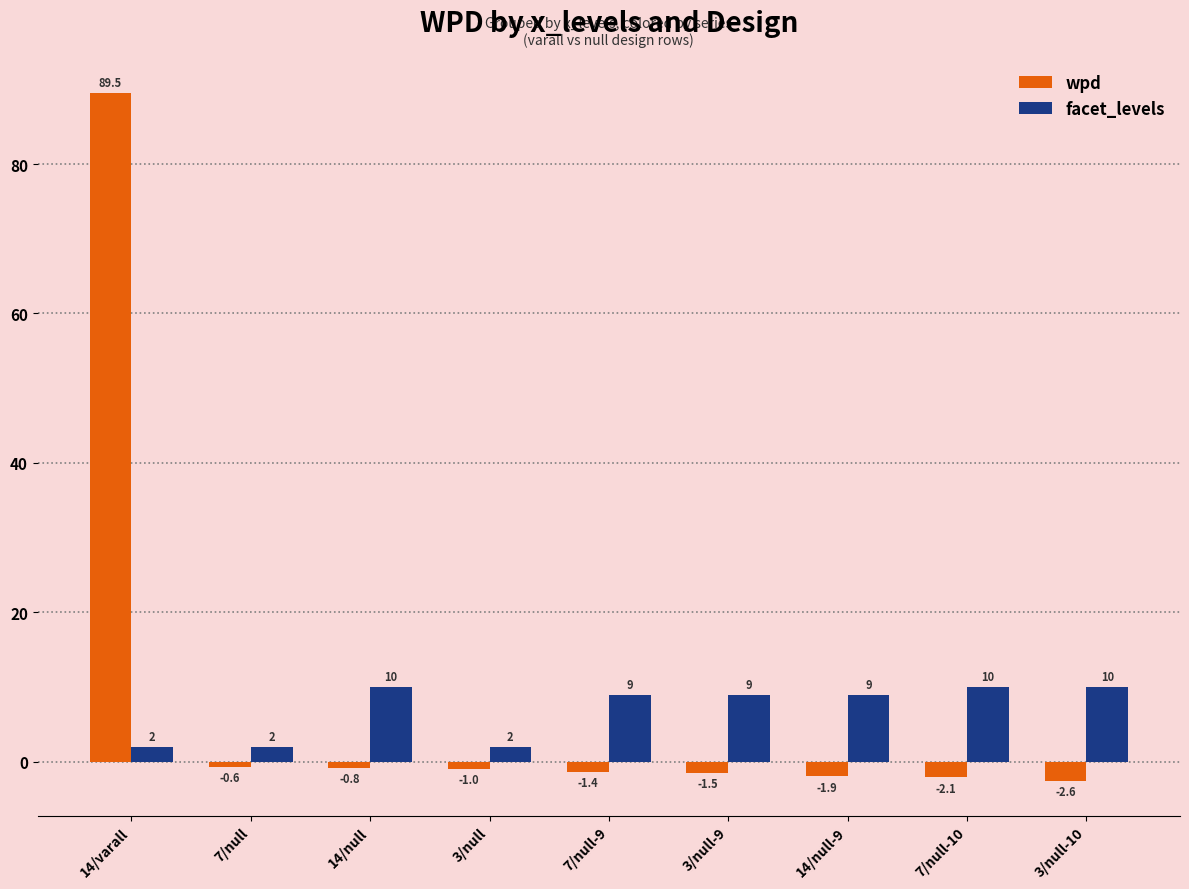

Reading left to right, list all the values displayed in this chart.

wpd: 14/varall=89.5	7/null=-0.6	14/null=-0.8	3/null=-1.0	7/null-9=-1.4	3/null-9=-1.5	14/null-9=-1.9	7/null-10=-2.1	3/null-10=-2.6
facet_levels: 14/varall=2.0	7/null=2.0	14/null=10.0	3/null=2.0	7/null-9=9.0	3/null-9=9.0	14/null-9=9.0	7/null-10=10.0	3/null-10=10.0